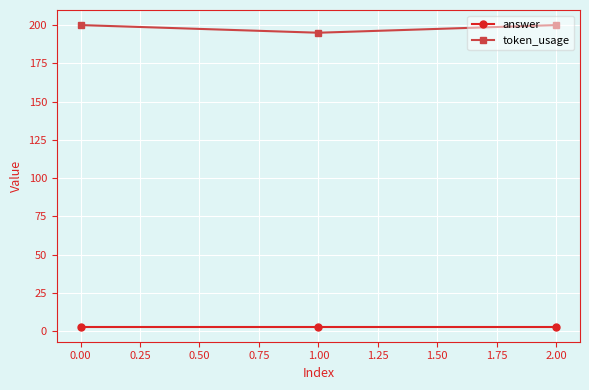

Reading left to right, list all the values displayed in this chart.

answer: 3	3	3
token_usage: 200	195	200